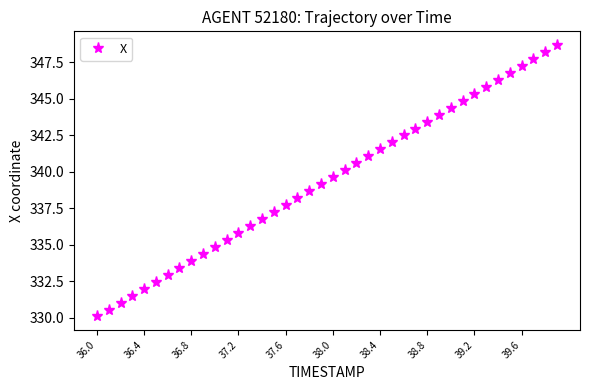

What is the greatest value displayed?

348.7